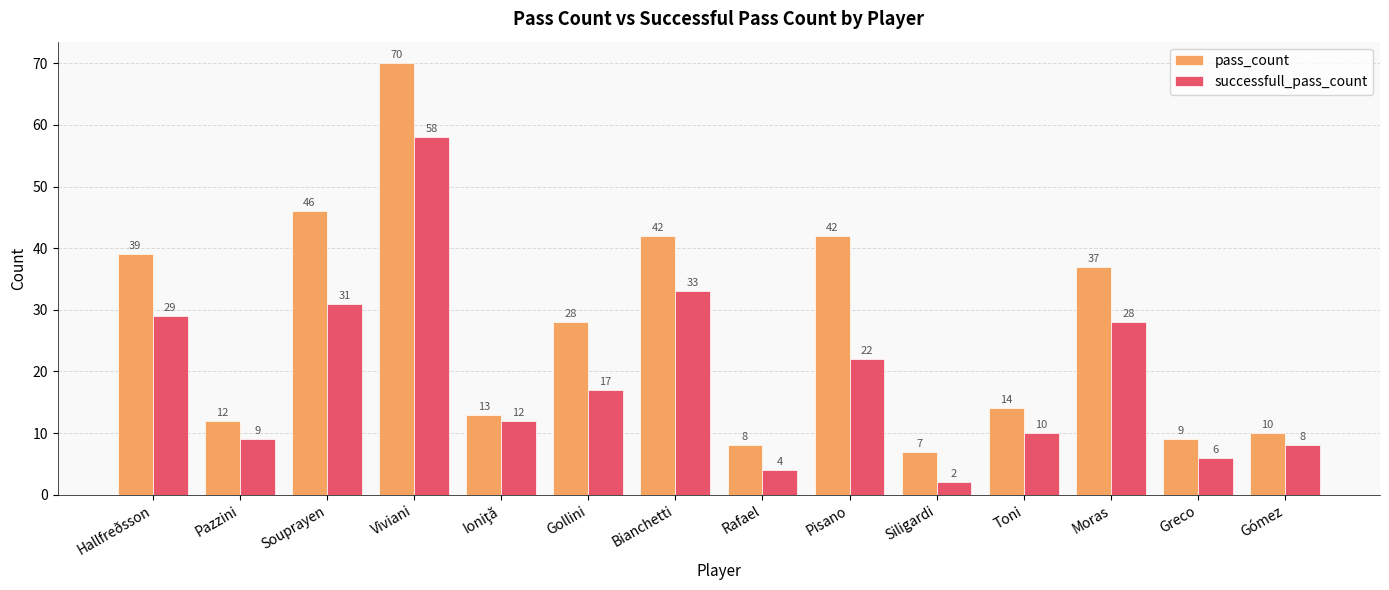

At which category does the chart reach its minimum across all series?

Siligardi